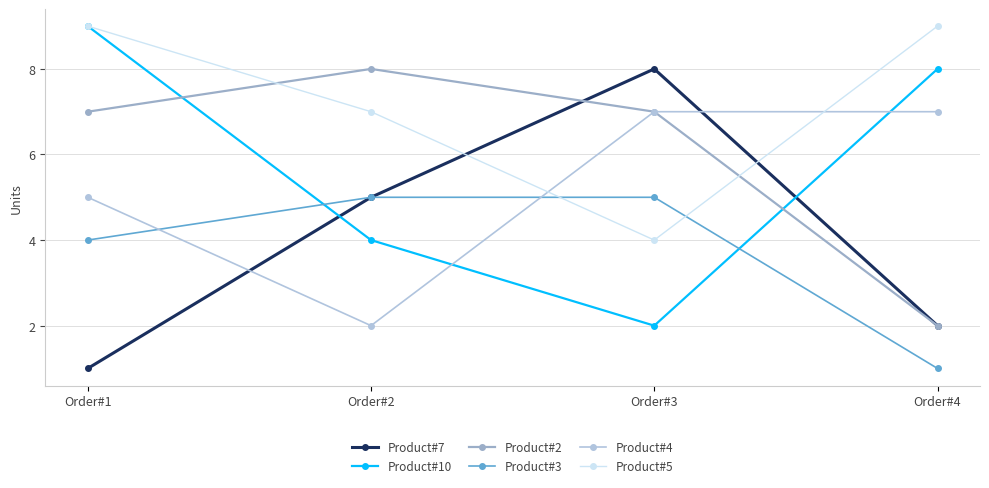

What is the difference between the highest and lowest values at Order#1?

8